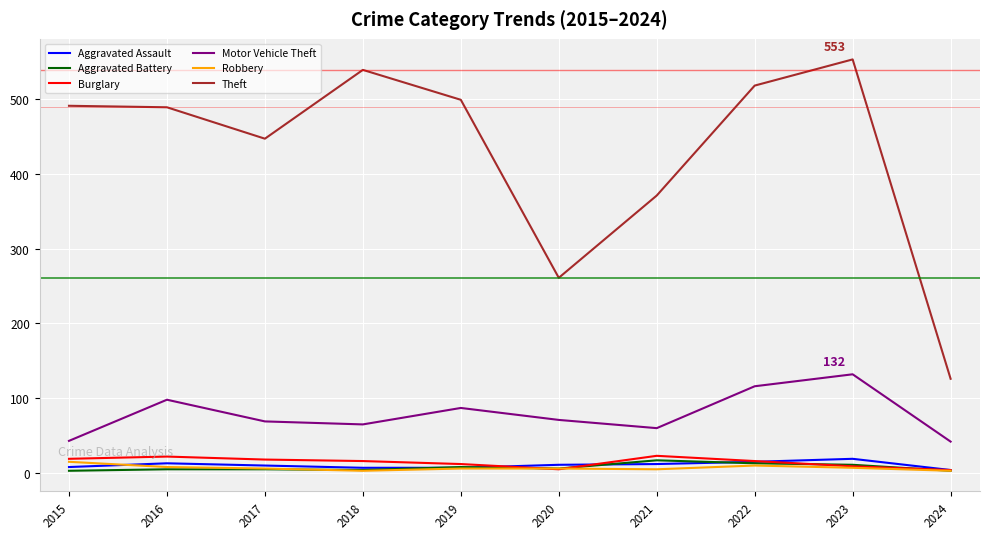

Between 2022 and 2024, which series saw the biggest shift?

Theft